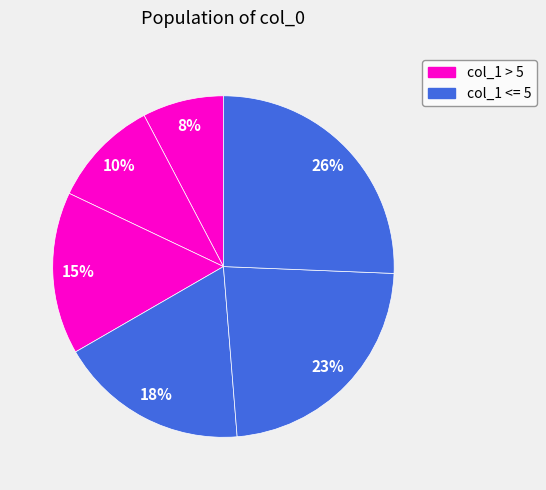

Count the number of slices in the pie.

6